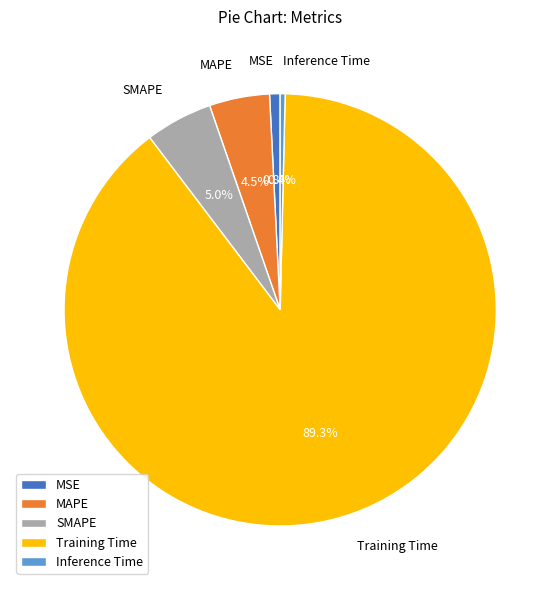

Is there a majority slice in this chart?

Yes